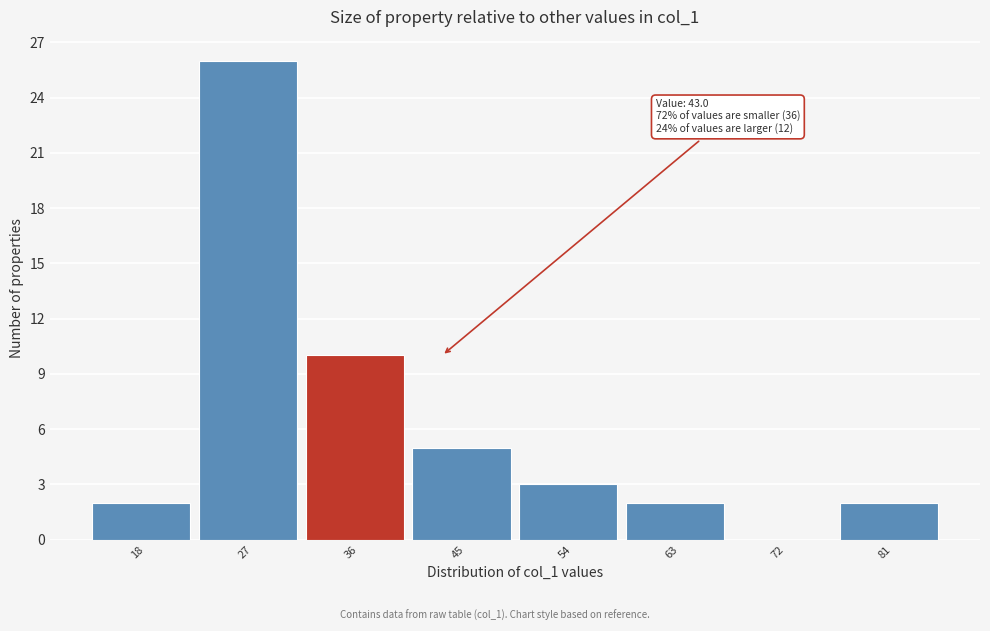

What is the sum of all values?

50